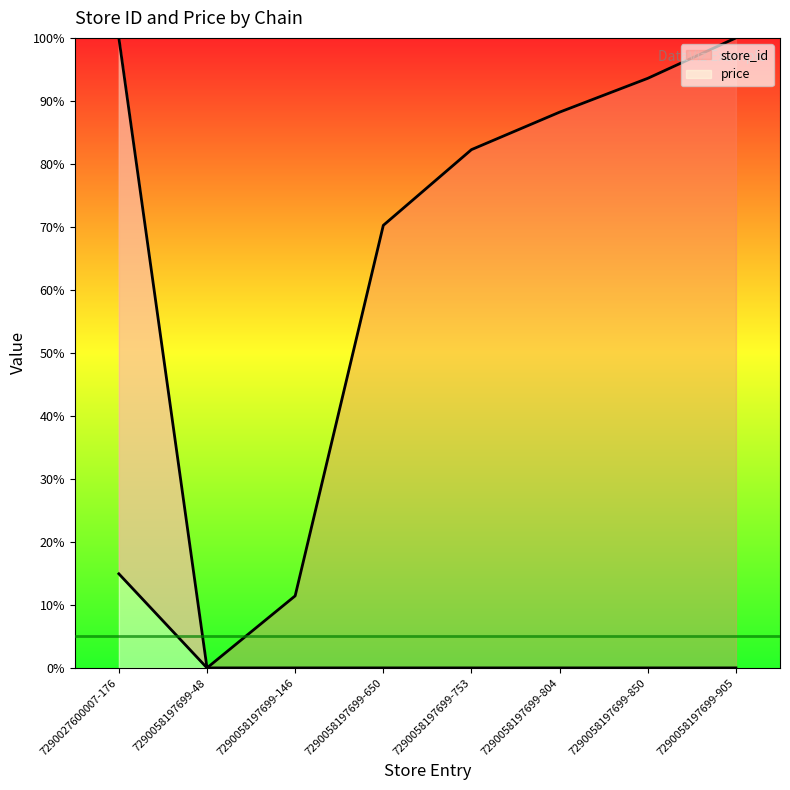

What is the greatest value displayed?

100.0